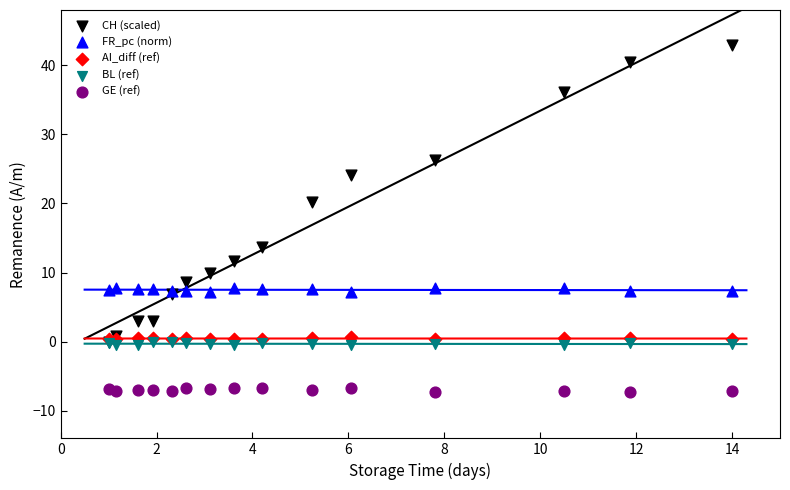

In the CH (scaled) series, what Y value is closest to 21?

20.2